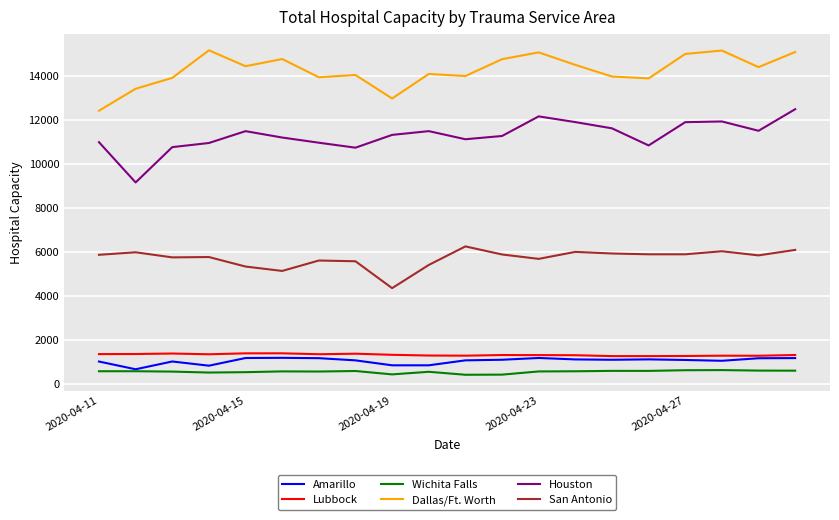

True or false: Houston has more than 2 interior local peaks.

True